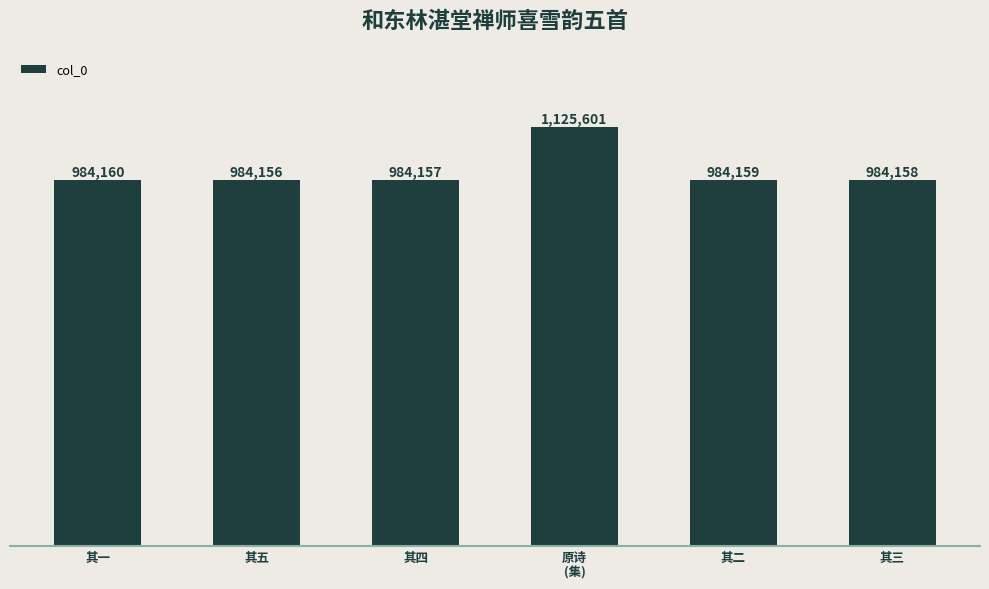

Rank the categories by value from lowest to highest.

其五, 其四, 其三, 其二, 其一, 原诗
(集)